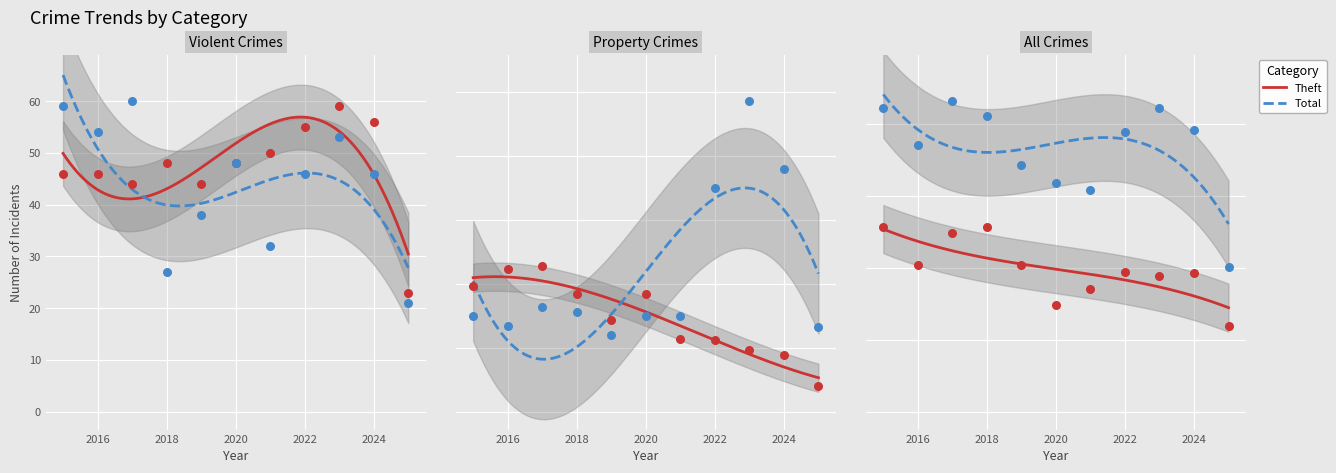

Which series has the largest total across all categories?

Total